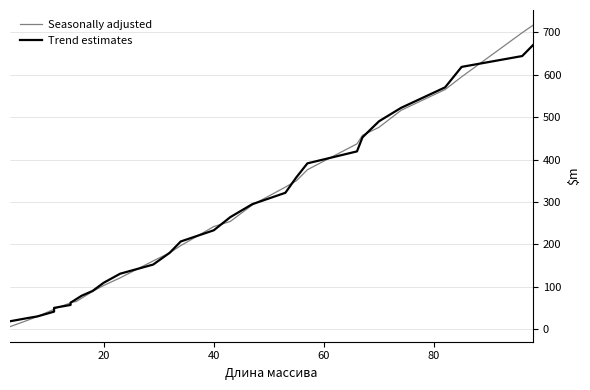

How many values in the Trend estimates series are below 206?

14